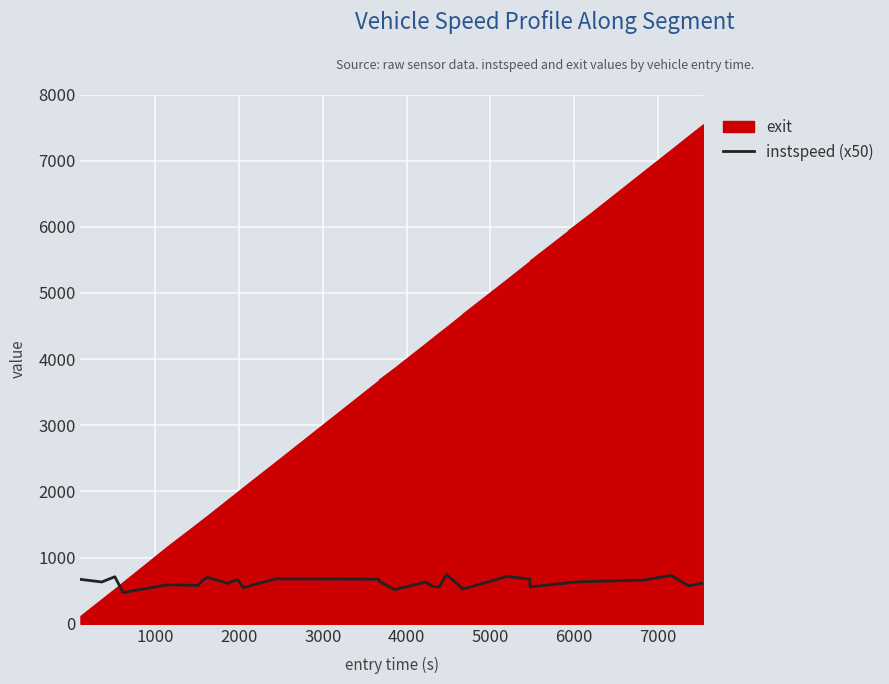

Reading left to right, what are all the values shown in this chart?

671.5	632.3	711.7	472.7	589.6	580.5	666.3	701.5	611.7	670.9	546.6	678.8	674.2	643.5	518.1	630.0	569.8	557.4	743.5	536.1	523.3	715.6	675.9	558.1	618.4	626.0	640.0	659.4	730.9	575.5	614.8